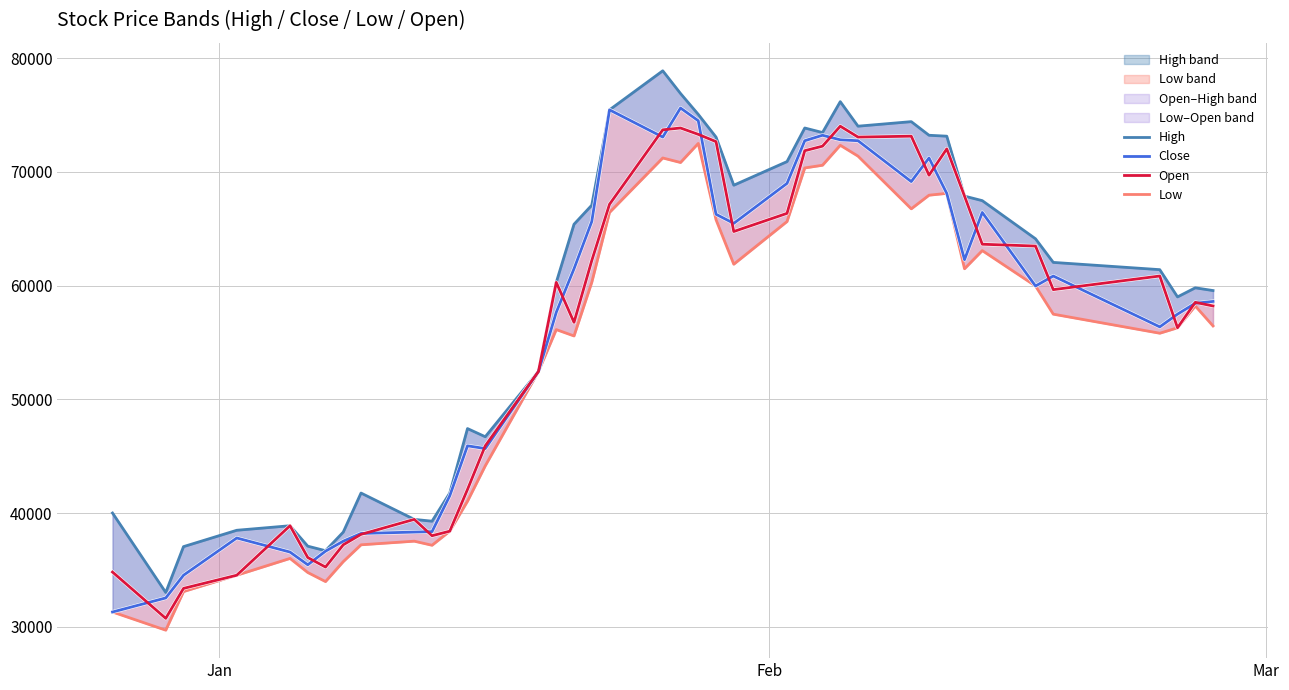

What are all the series names shown in the legend?

High, Close, Open, Low